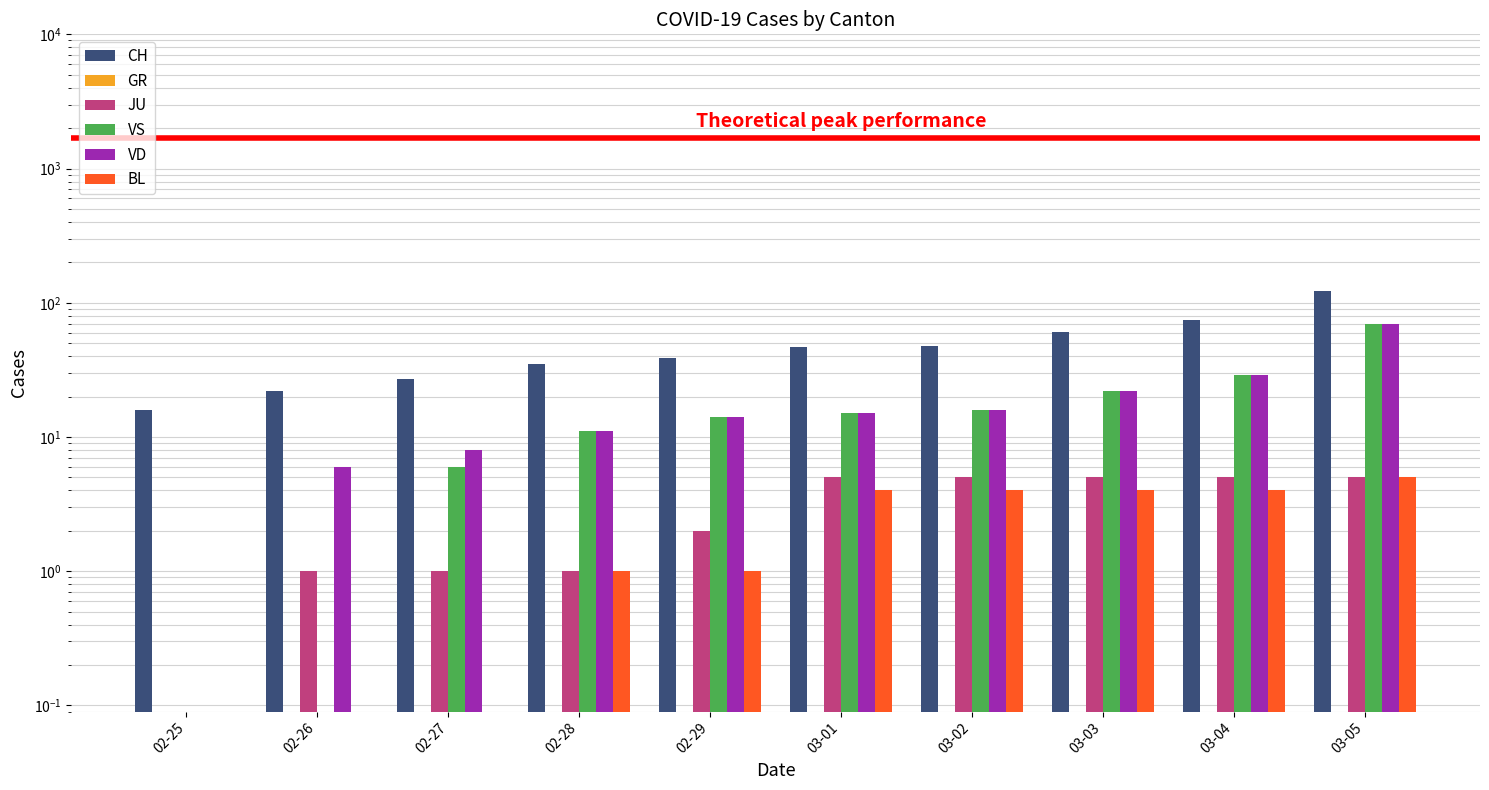

Does the chart contain stacked bars?

No